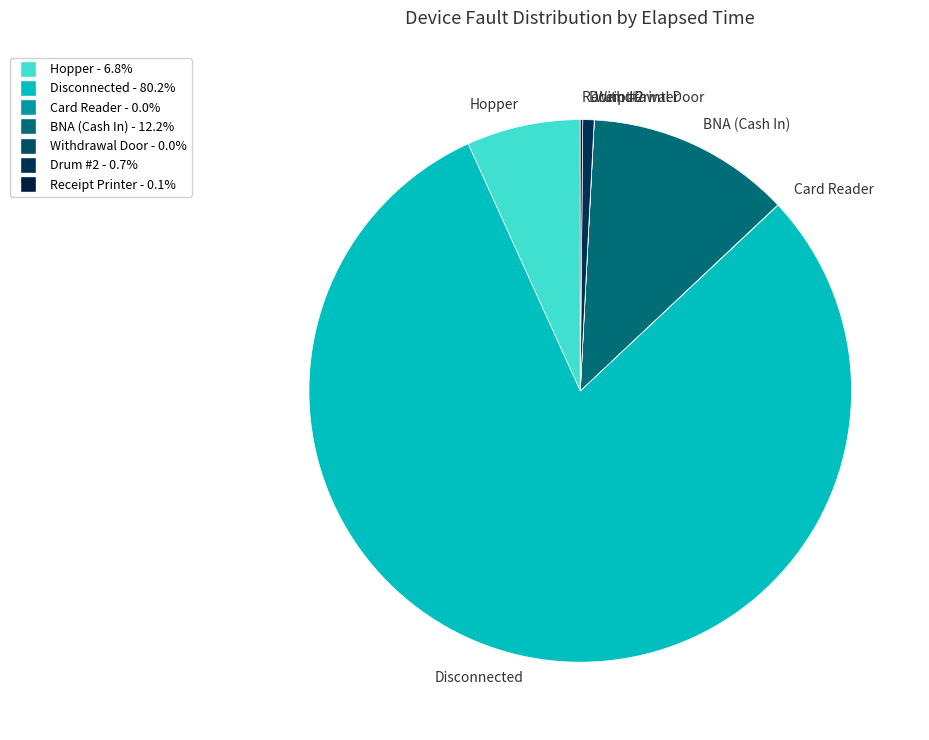

Does Disconnected represent more than half of the total?

Yes